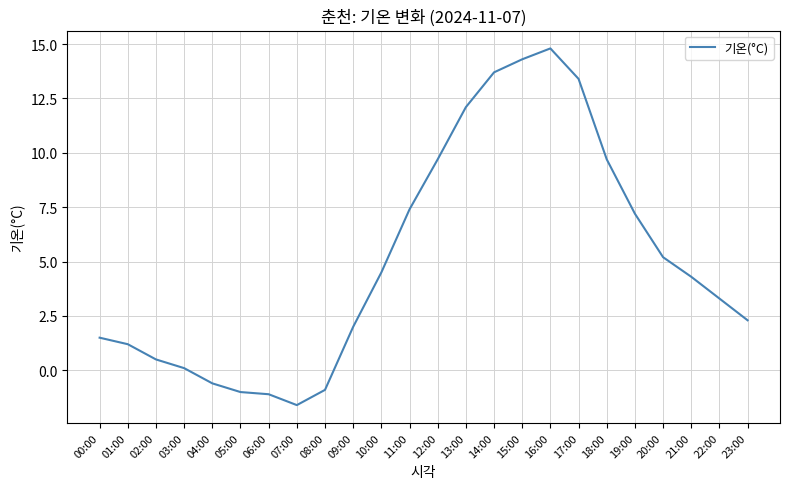

What is the change in value from 07:00 to 12:00?

+11.3